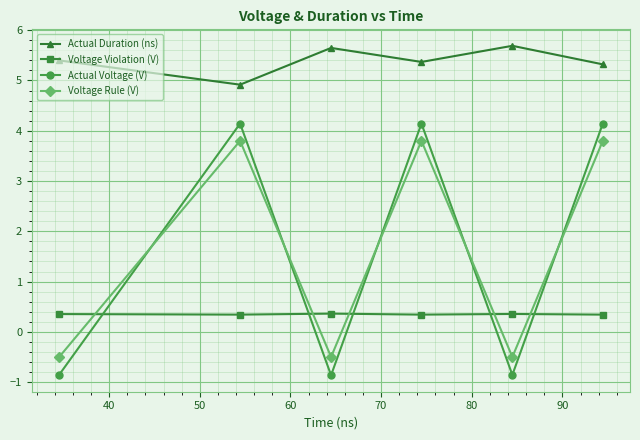

True or false: Voltage Rule (V) and Actual Duration (ns) cross at least once.

False